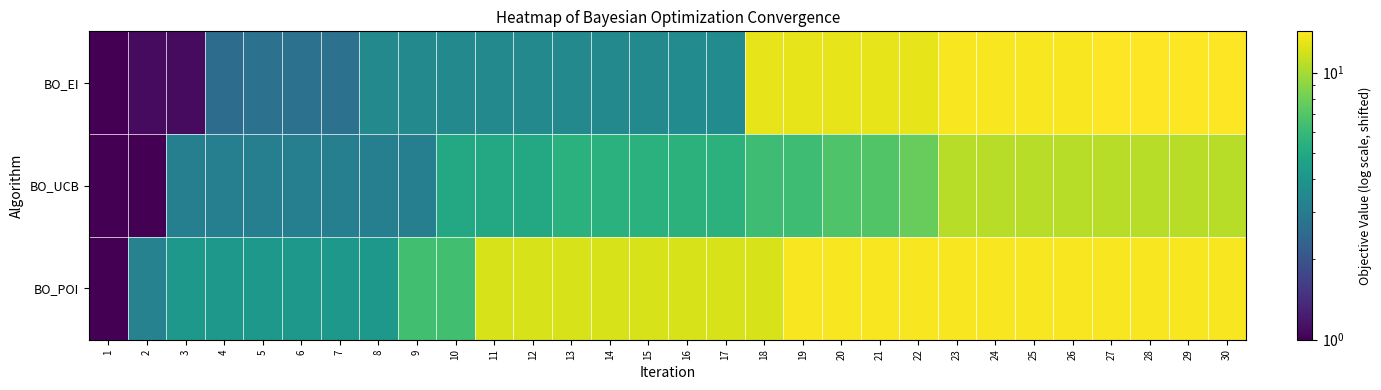

What is the smallest value displayed?

1.0